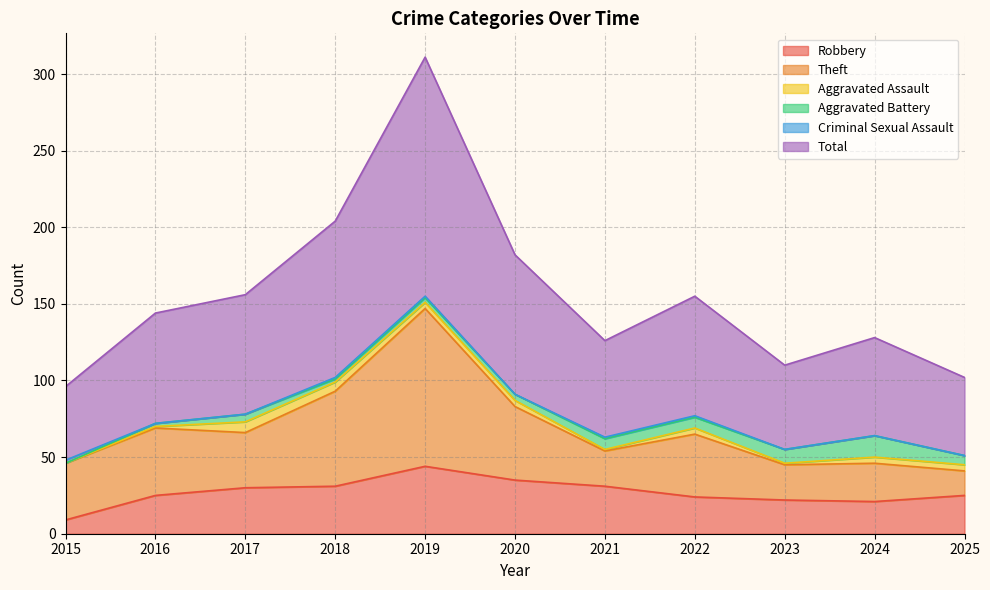

What is the value of the Total point at the 1st from the left?

48